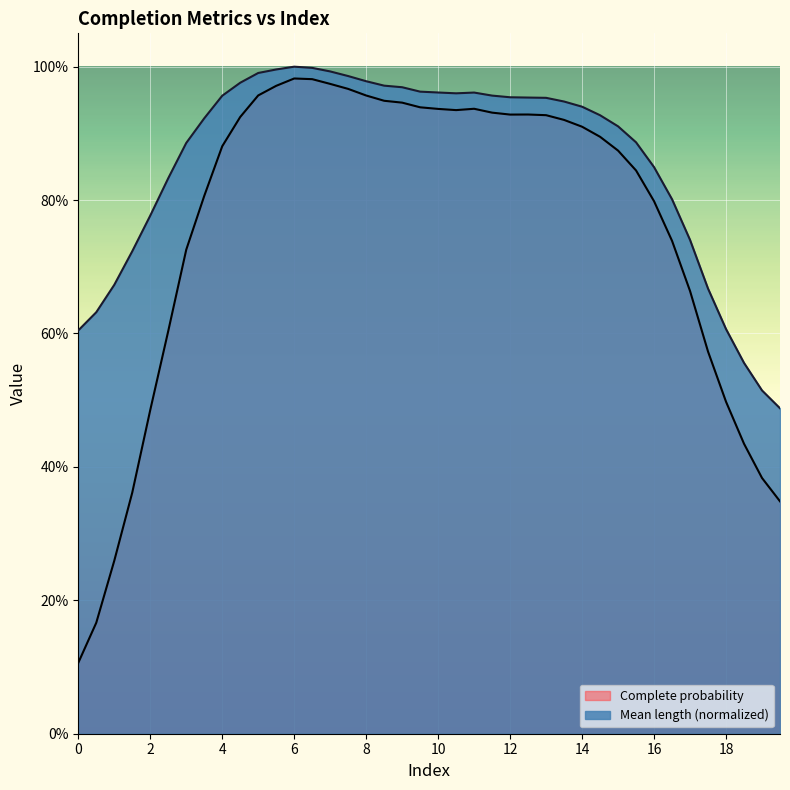

True or false: Mean length and Complete probability intersect in this chart.

False